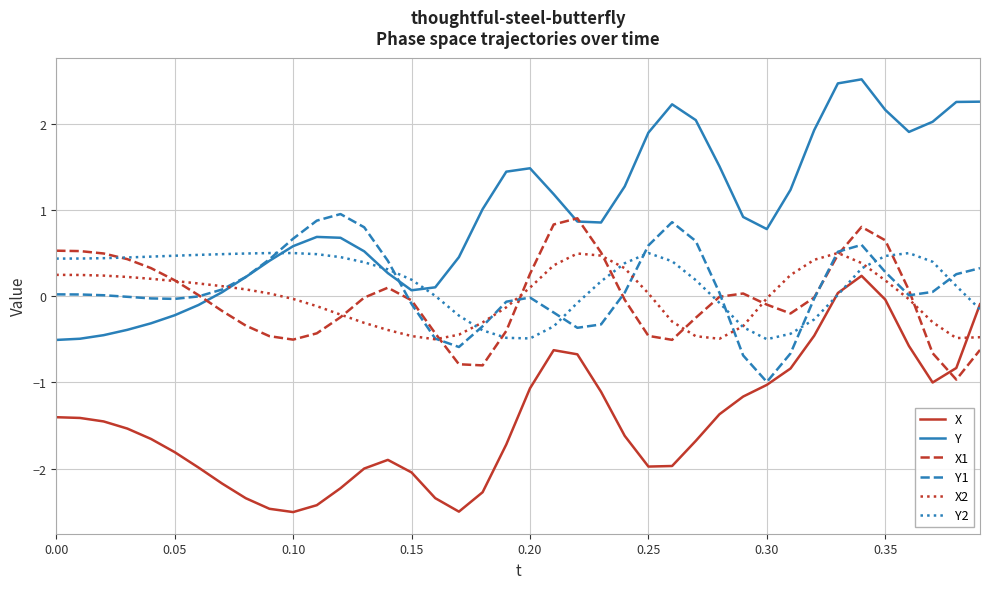

Which series has the largest total across all categories?

Y